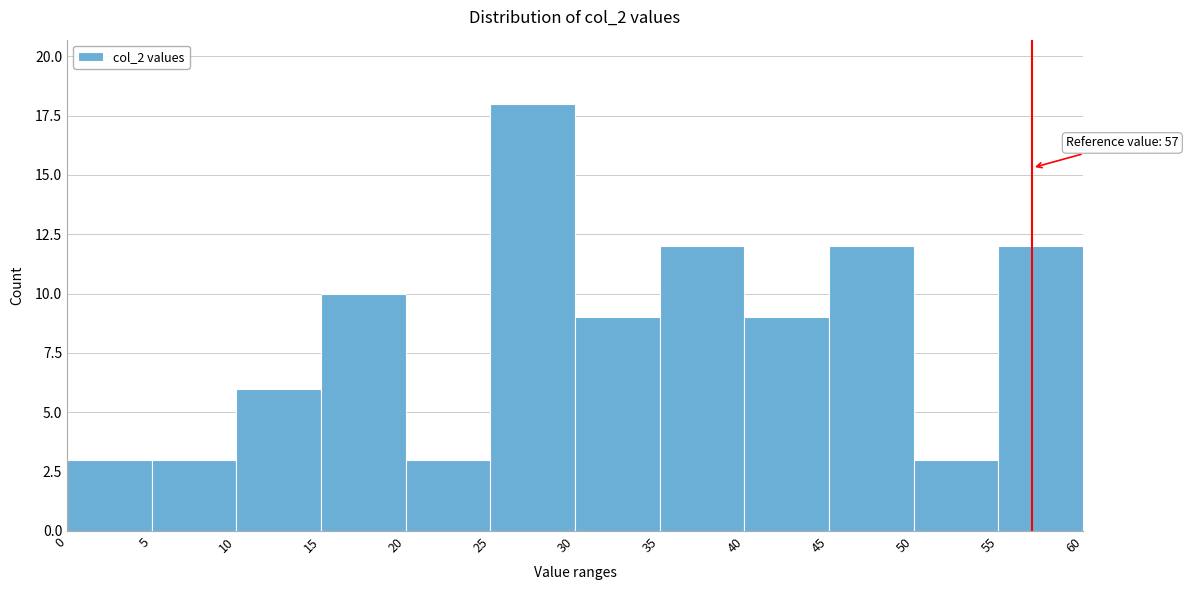

Over which range of the x-axis is the bar tallest?

25 to 30